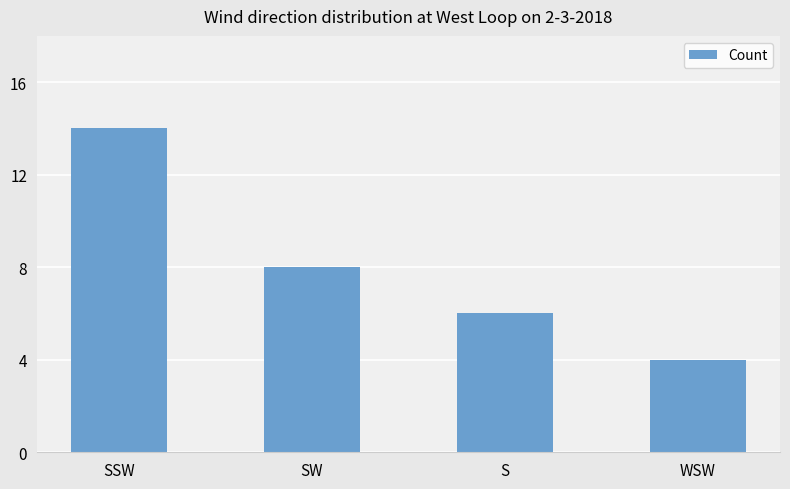

List the labels in order of value, smallest first.

WSW, S, SW, SSW